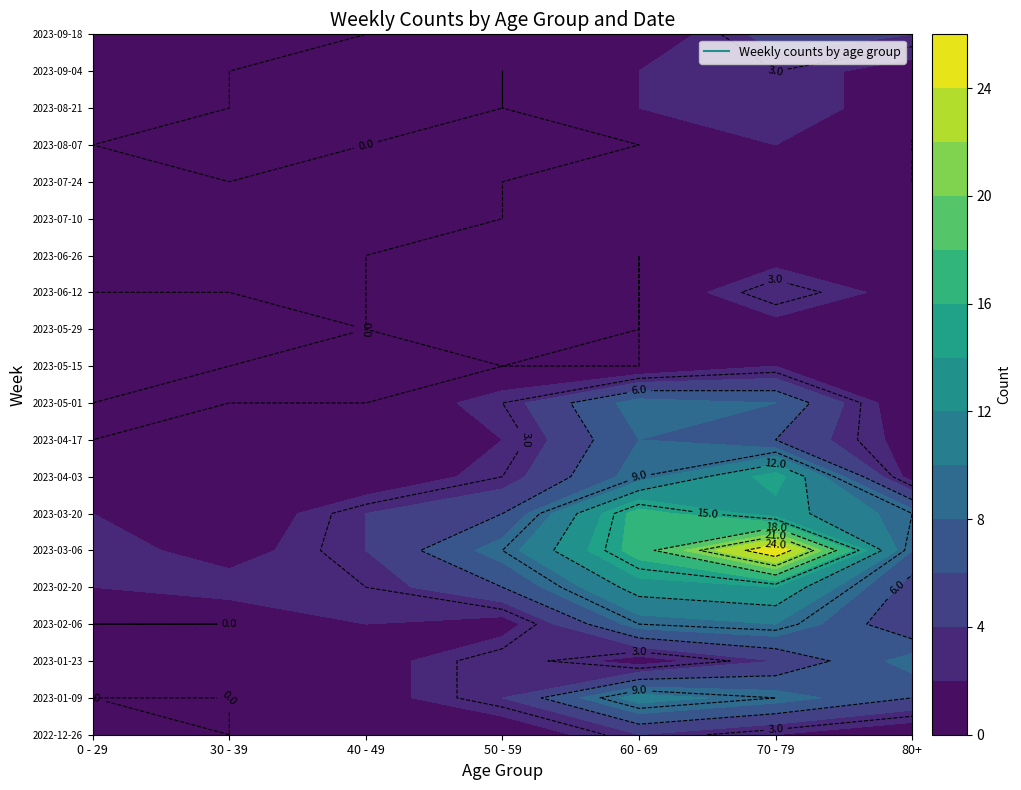

How many positive values does the 2023-08-07 series have?

2